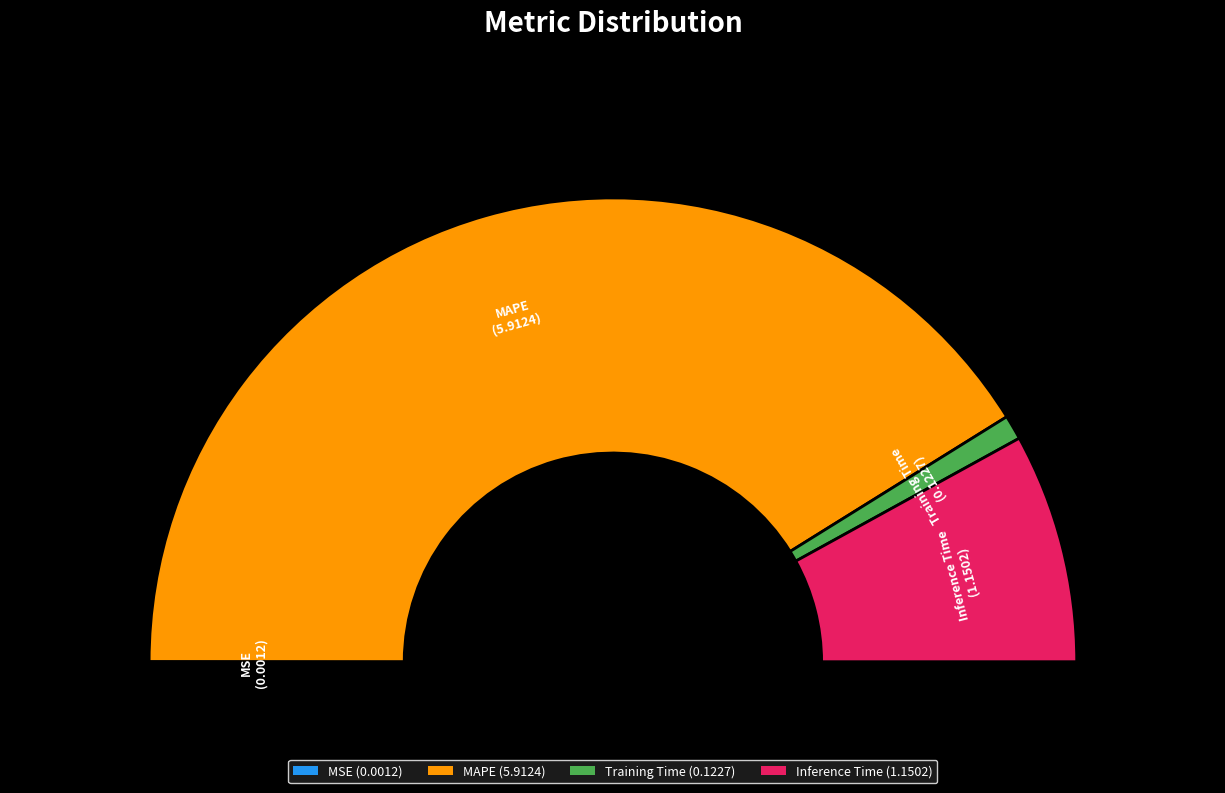

What is the total percentage of MSE and Training Time?

1.7%